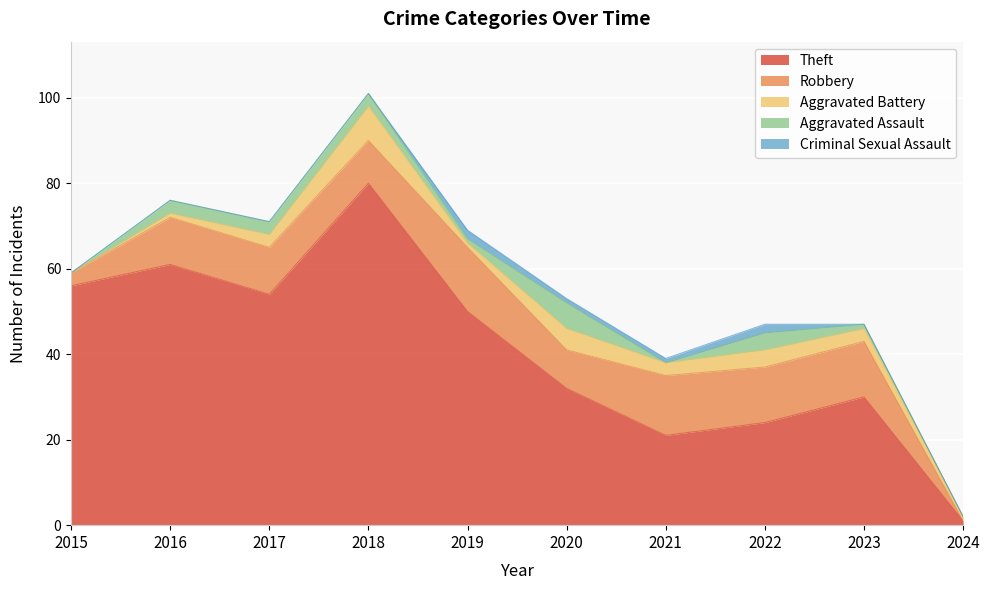

At how many categories does at least one series exceed 49?

5